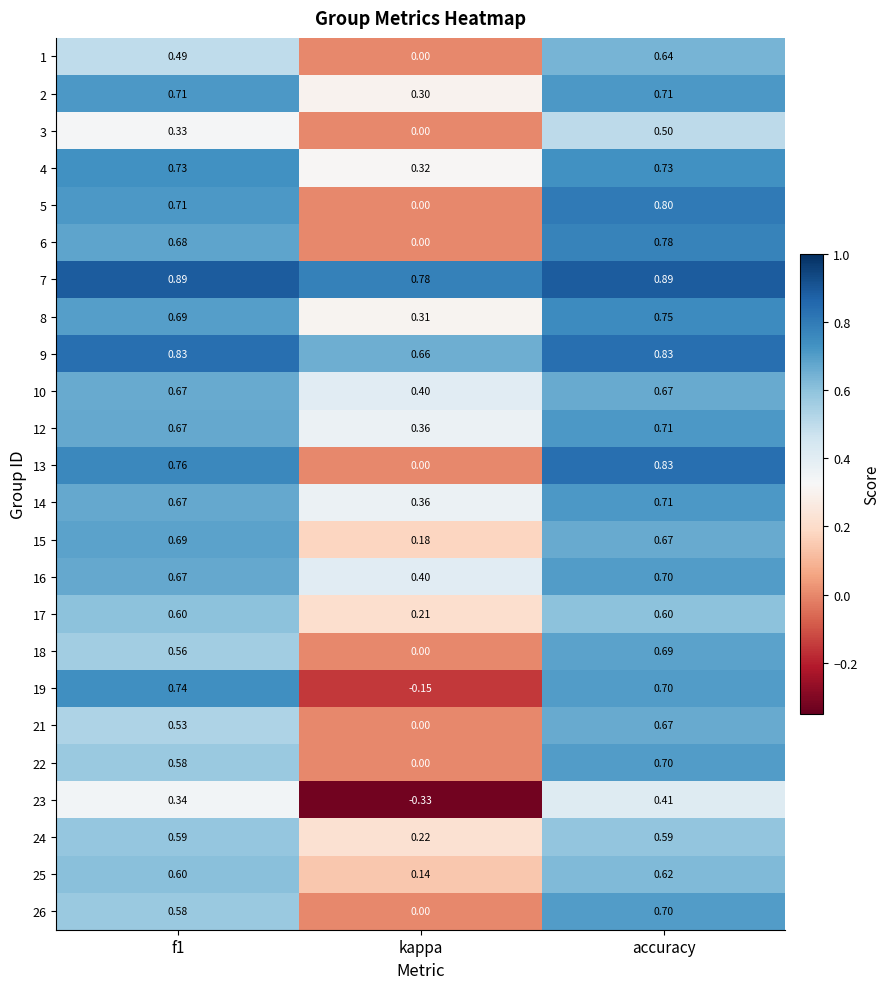

Which series has the largest total across all categories?

7